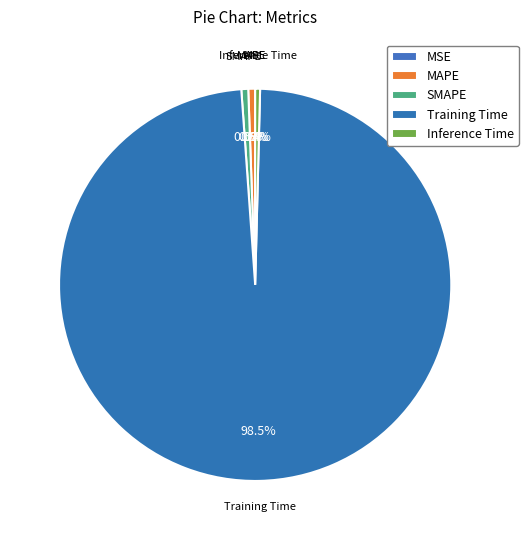

How many segments does this pie chart have?

5